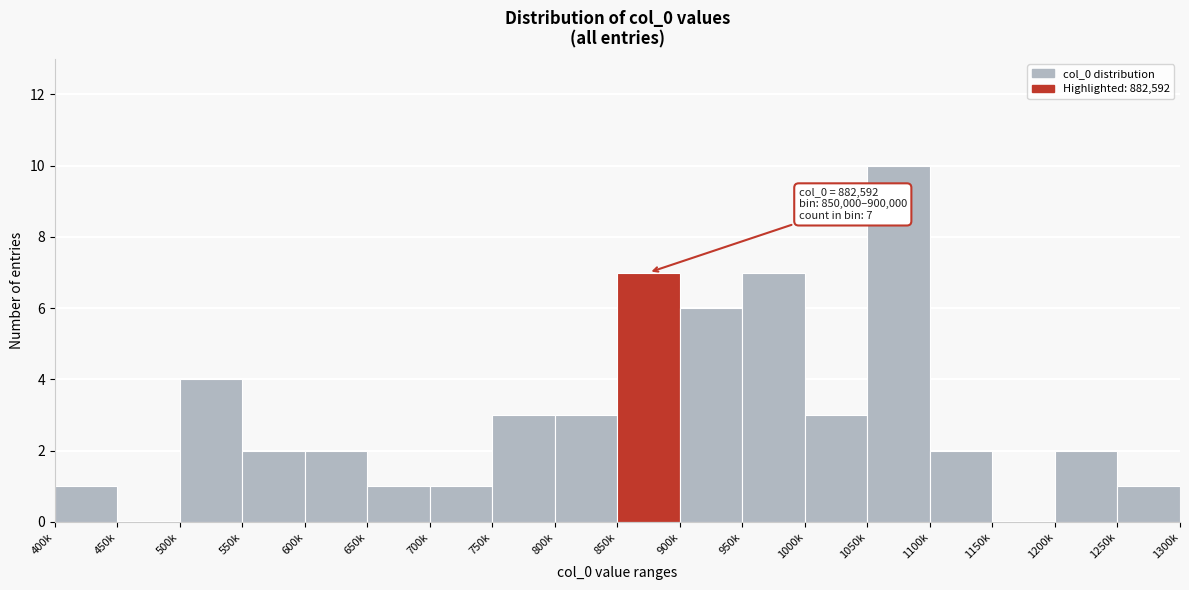

Reading right to left, transcribe all the data shown in this chart.

1250k=1	1200k=2	1150k=0	1100k=2	1050k=10	1000k=3	950k=7	900k=6	850k=7	800k=3	750k=3	700k=1	650k=1	600k=2	550k=2	500k=4	450k=0	400k=1